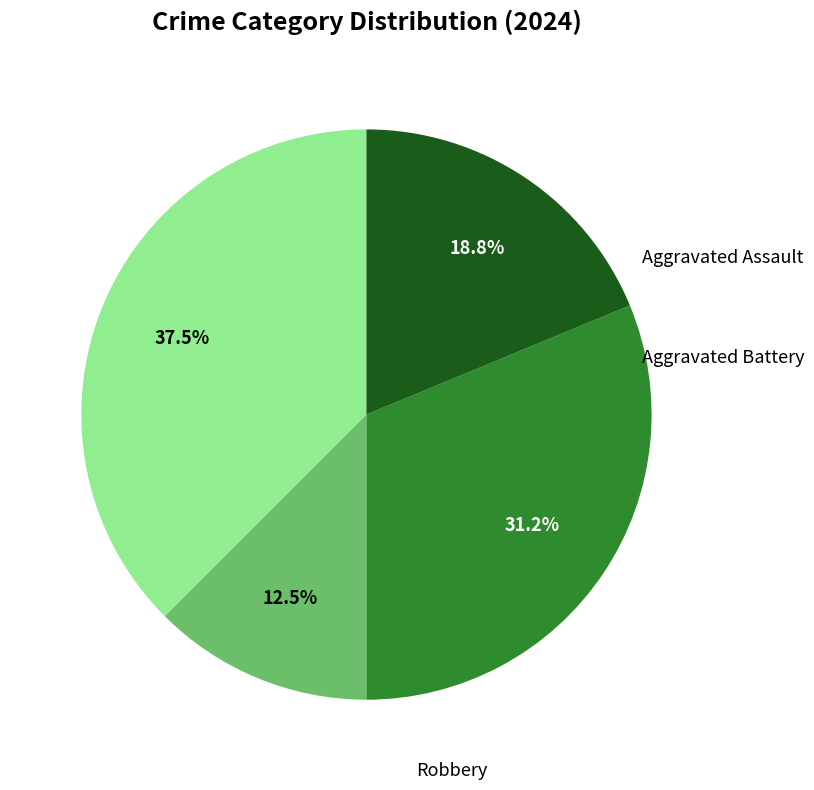

Is there any slice that represents more than half of the pie?

No